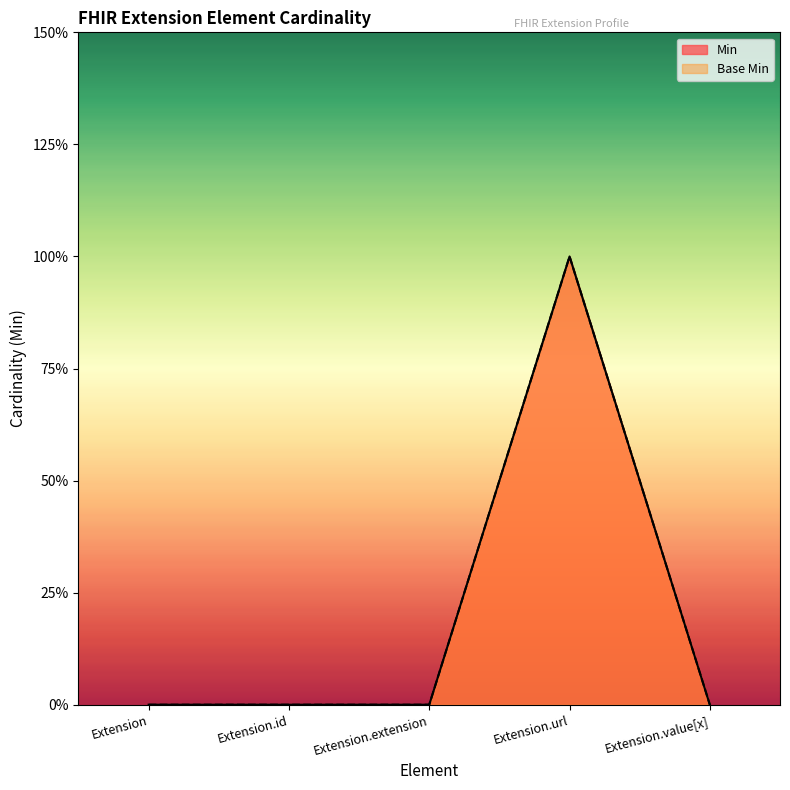

The Min series shows -1 at Extension. True or false?

False